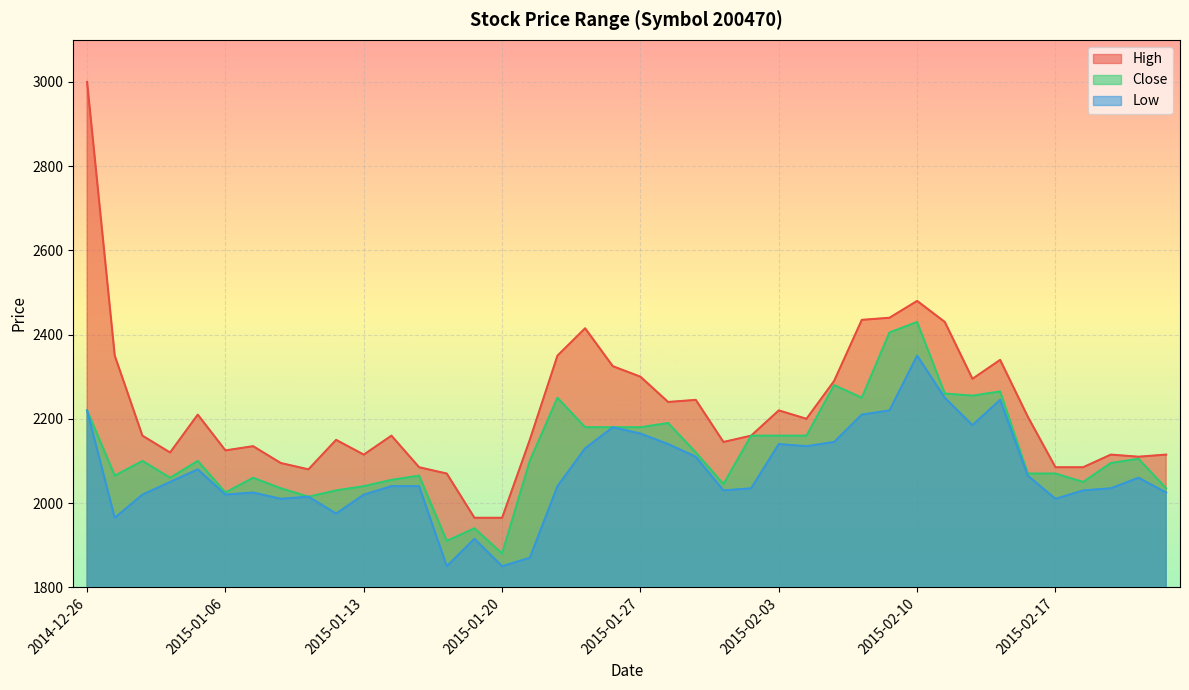

Reading left to right, transcribe all the data shown in this chart.

High: 3000	2350	2160	2120	2210	2125	2135	2095	2080	2150	2115	2160	2085	2070	1965	1965	2150	2350	2415	2325	2300	2240	2245	2145	2160	2220	2200	2290	2435	2440	2480	2430	2295	2340	2205	2085	2085	2115	2110	2115
Close: 2220	2065	2100	2060	2100	2025	2060	2035	2015	2030	2040	2055	2065	1910	1940	1880	2100	2250	2180	2180	2180	2190	2120	2045	2160	2160	2160	2280	2250	2405	2430	2260	2255	2265	2070	2070	2050	2095	2105	2035
Low: 2220	1965	2020	2050	2080	2020	2025	2010	2015	1975	2020	2040	2040	1850	1915	1850	1870	2040	2130	2180	2165	2140	2110	2030	2035	2140	2135	2145	2210	2220	2350	2250	2185	2245	2065	2010	2030	2035	2060	2025